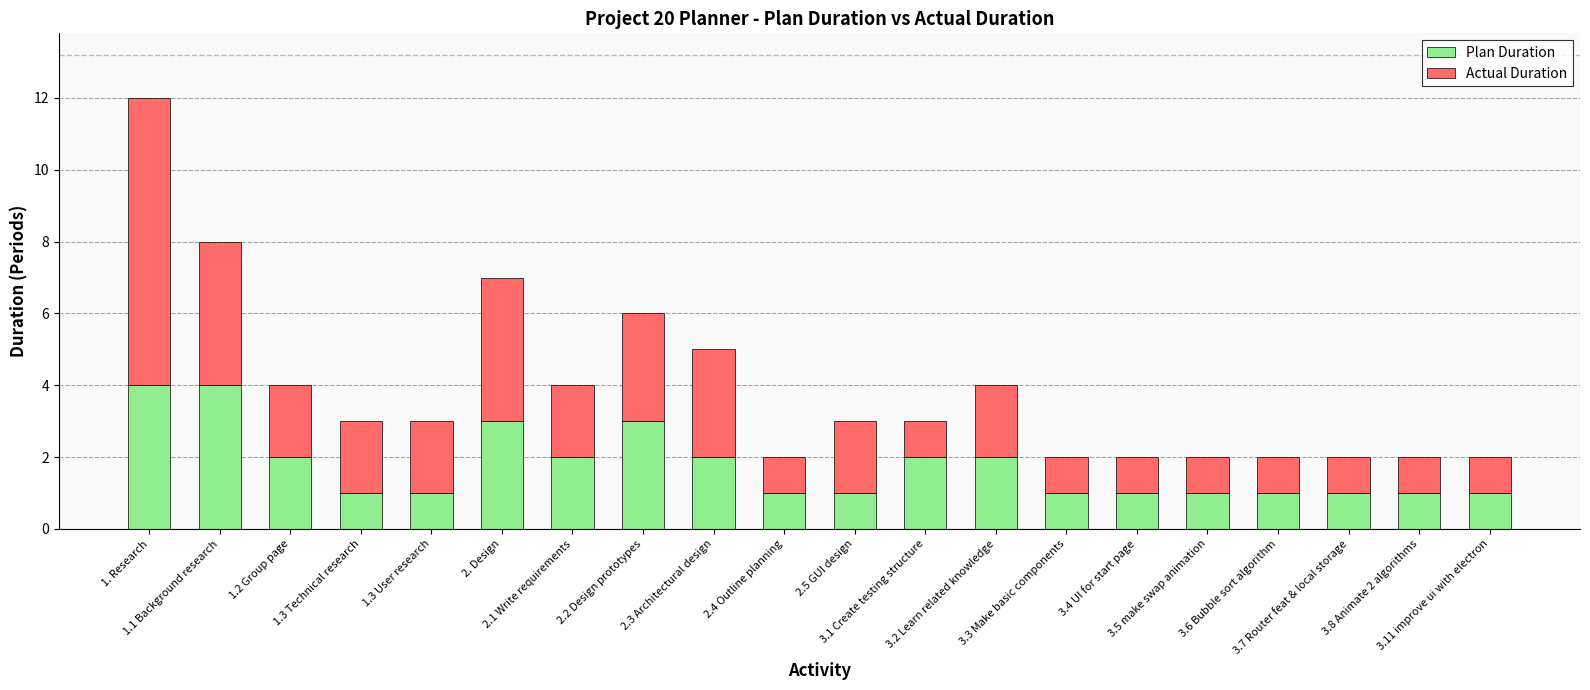

What is the difference between the maximum and minimum values in the Plan Duration series?

3